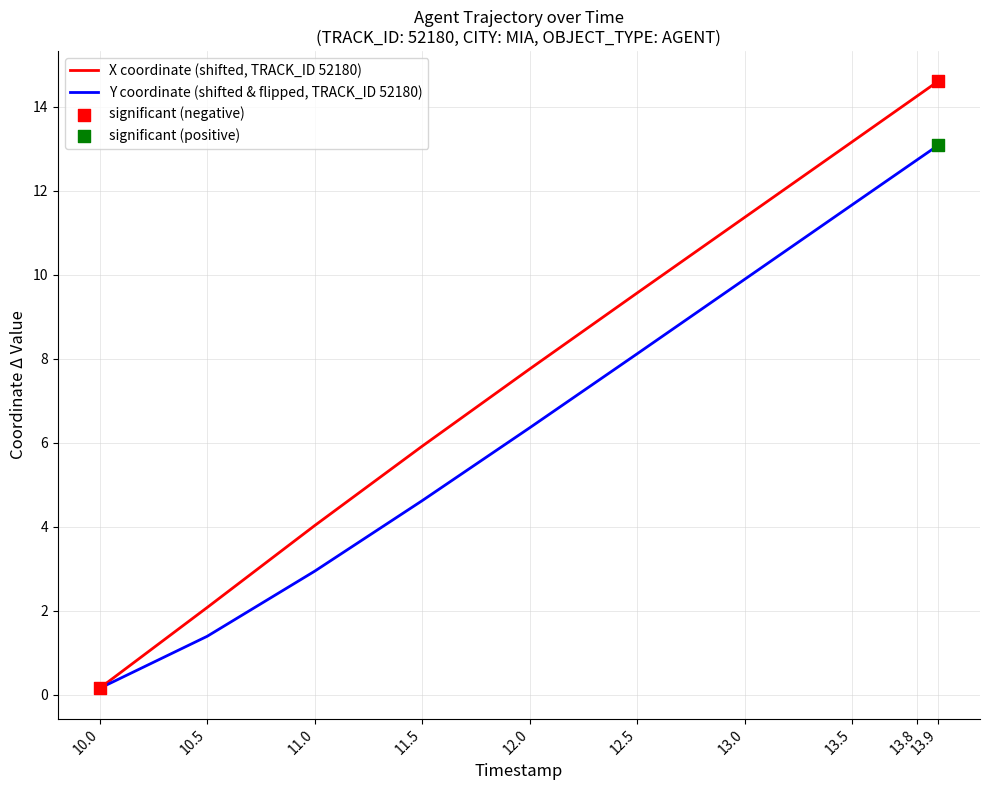

Which series changed the most between 11.0 and 12.5?

X coordinate (shifted, TRACK_ID 52180)